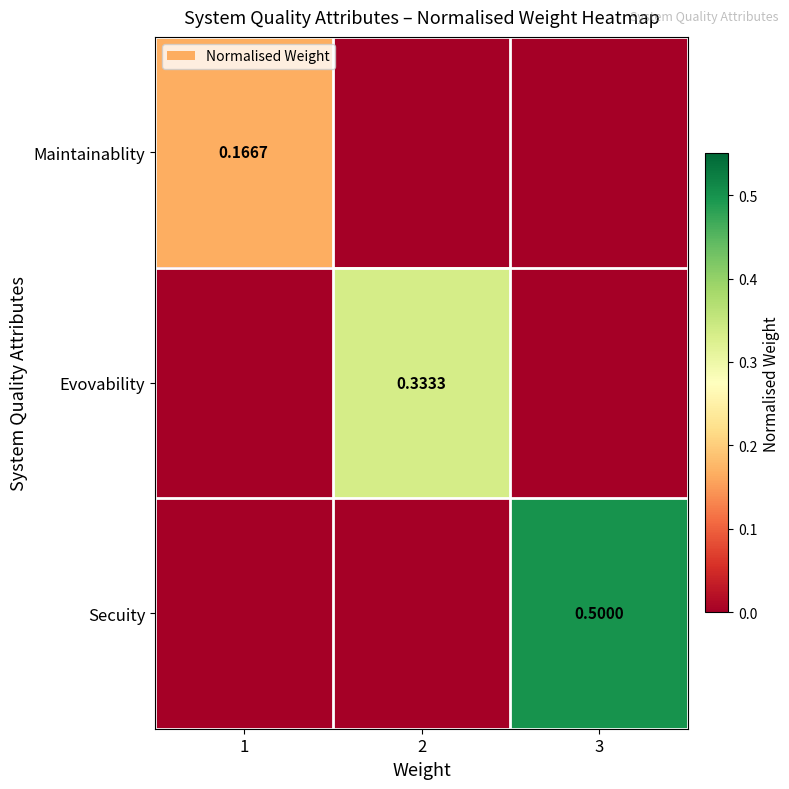

Which series has the largest range (max minus min)?

Secuity